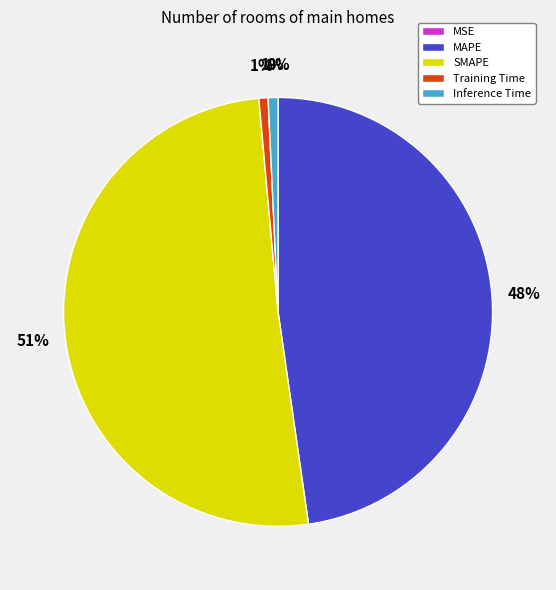

Is the sum of SMAPE and Inference Time greater than half?

Yes